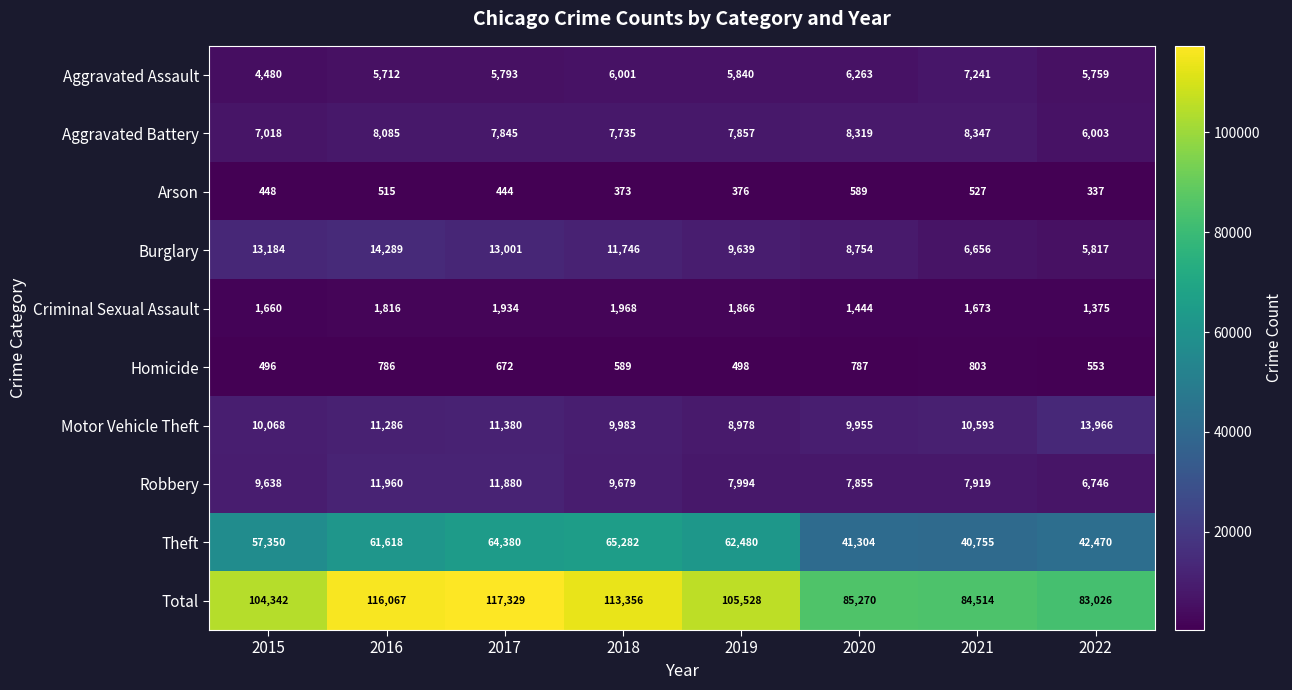

What is the smallest value displayed?

337